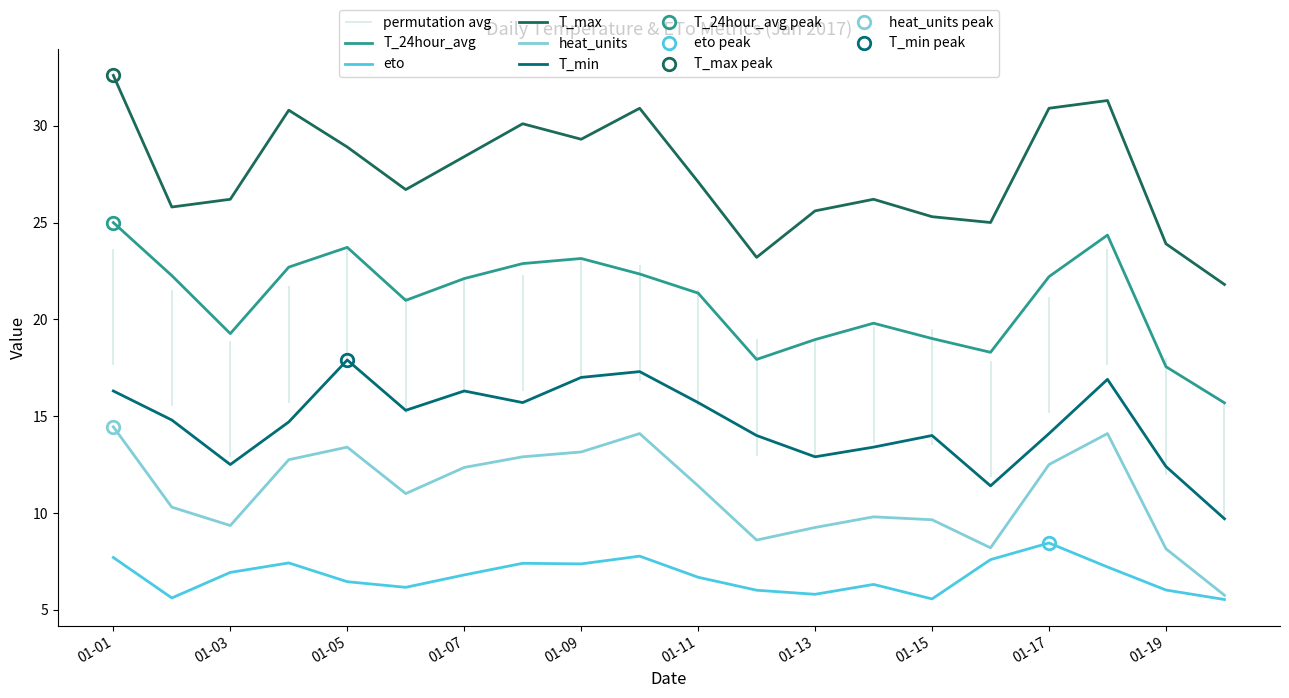

At which category does the chart reach its peak across all series?

01-01